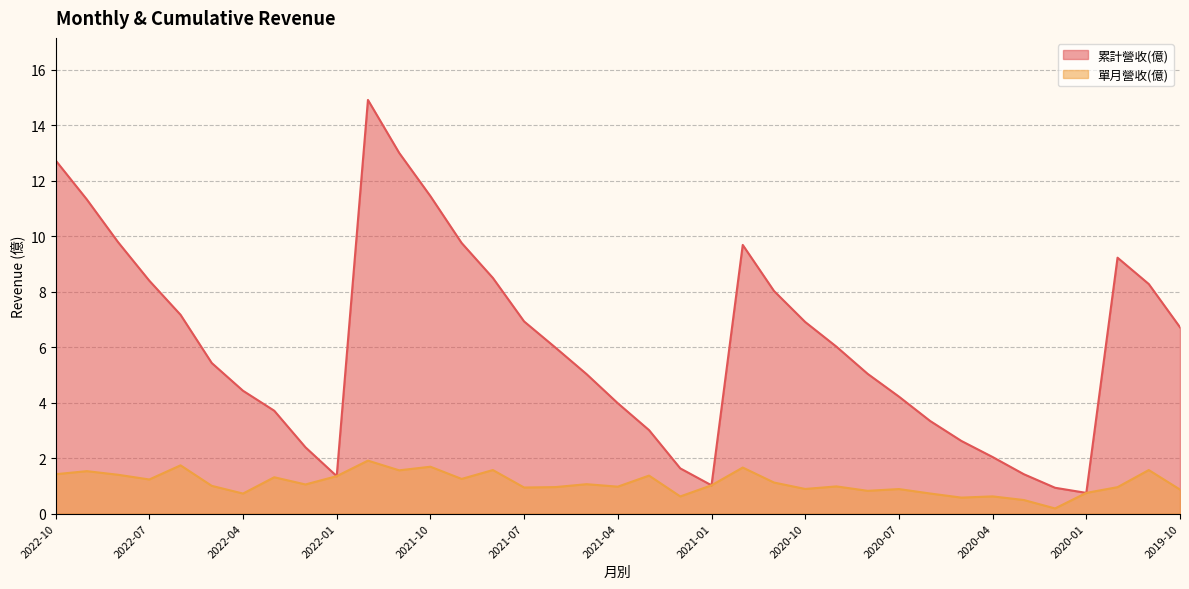

Reading left to right, what are all the values shown in this chart?

累計營收(億): 12.7	11.3	9.8	8.4	7.2	5.4	4.4	3.7	2.4	1.4	14.9	13.0	11.4	9.8	8.5	6.9	6.0	5.0	4.0	3.0	1.6	1.0	9.7	8.0	6.9	6.0	5.0	4.2	3.3	2.6	2.0	1.4	0.9	0.7	9.2	8.3	6.7
單月營收(億): 1.4	1.5	1.4	1.2	1.7	1.0	0.7	1.3	1.1	1.4	1.9	1.6	1.7	1.2	1.6	0.9	1.0	1.1	1.0	1.4	0.6	1.0	1.7	1.1	0.9	1.0	0.8	0.9	0.7	0.6	0.6	0.5	0.2	0.7	1.0	1.6	0.9